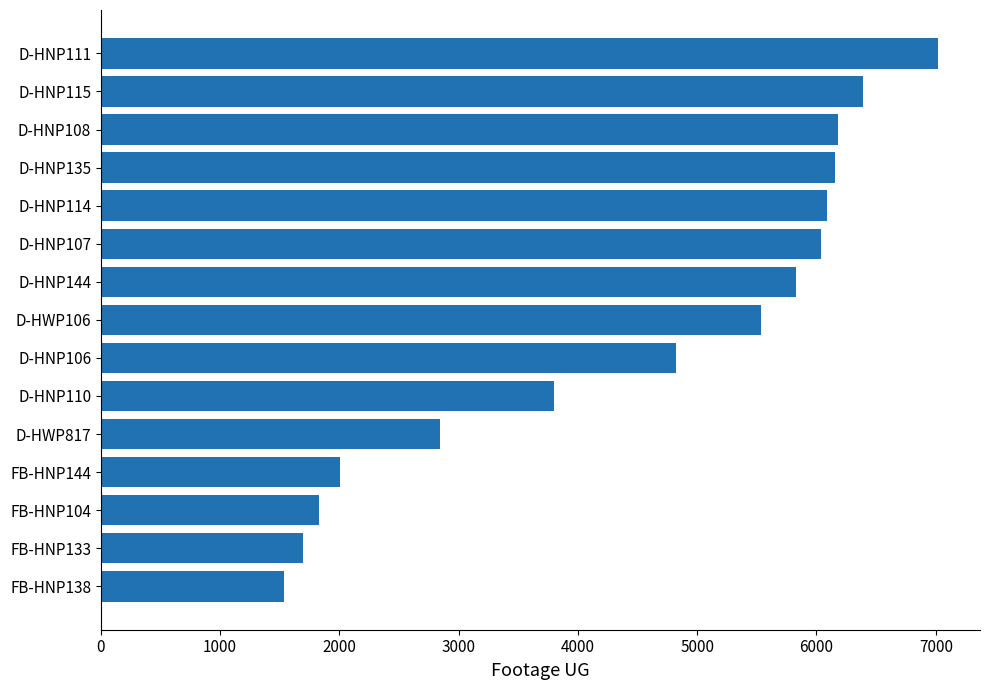

True or false: the data shows 2845 at D-HWP817.

True